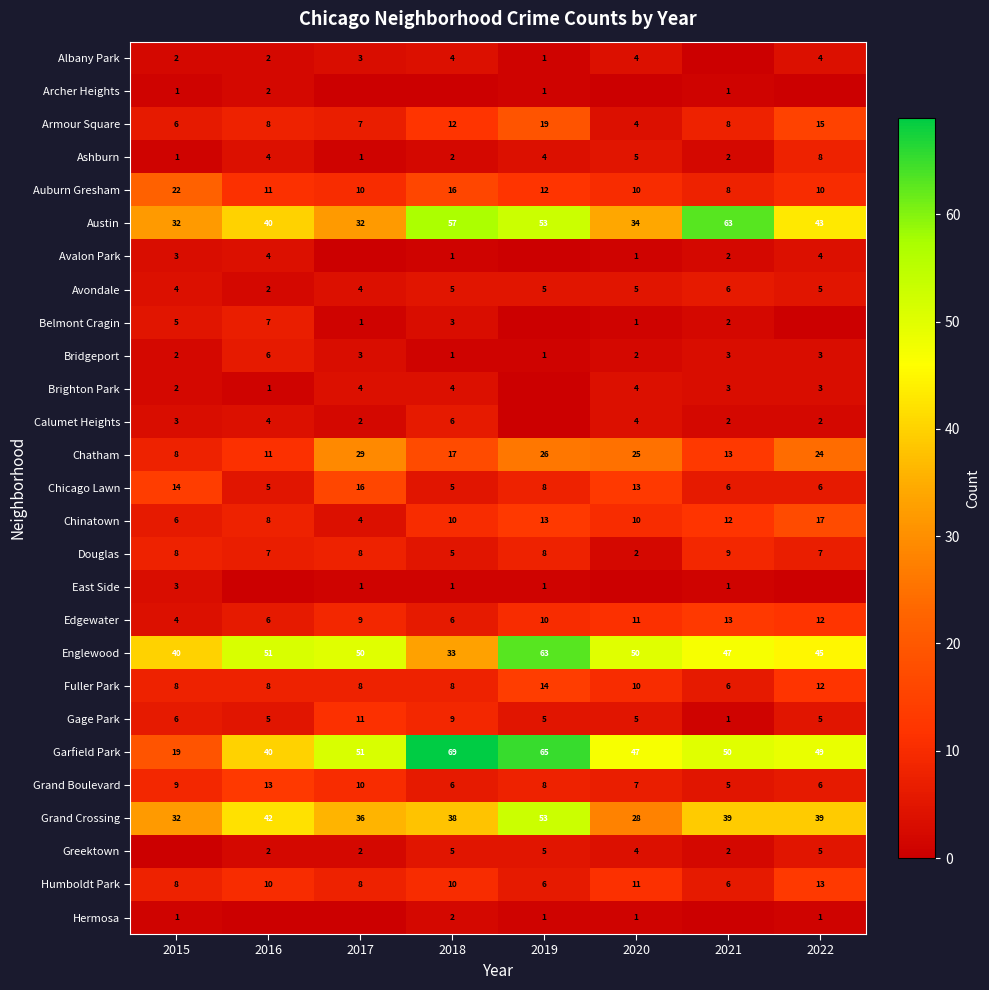

What is the average value of the Chatham series?

19